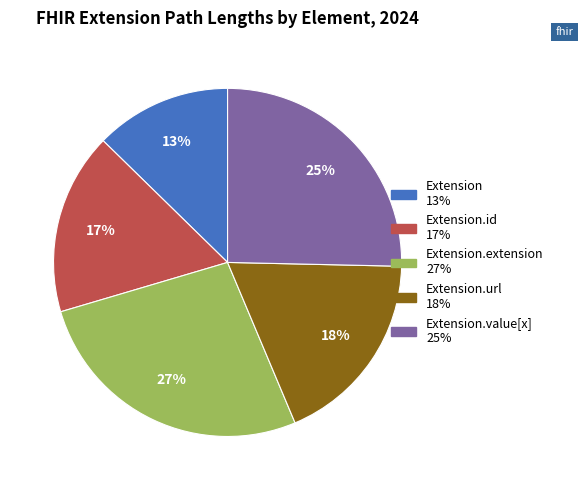

How many slices are in this pie chart?

5